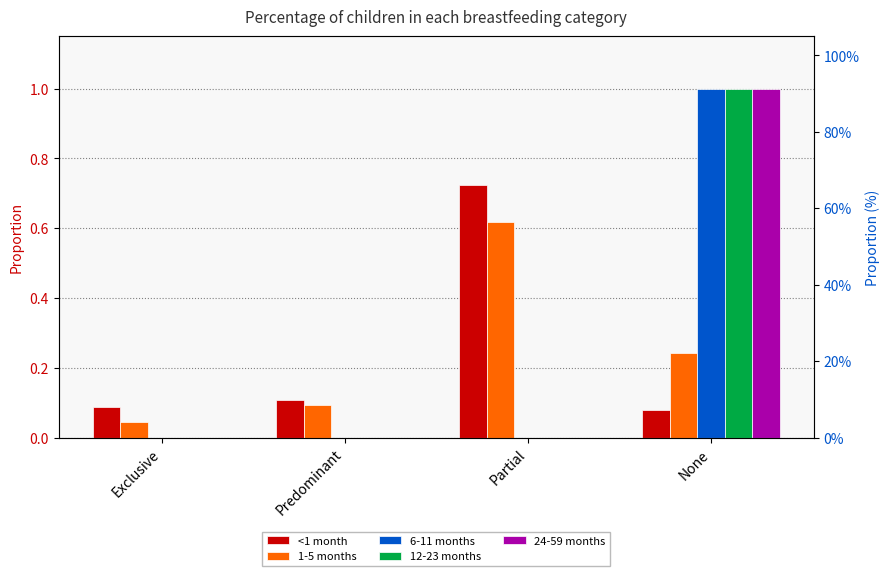

Between Exclusive and Predominant, which series saw the biggest shift?

1-5 months